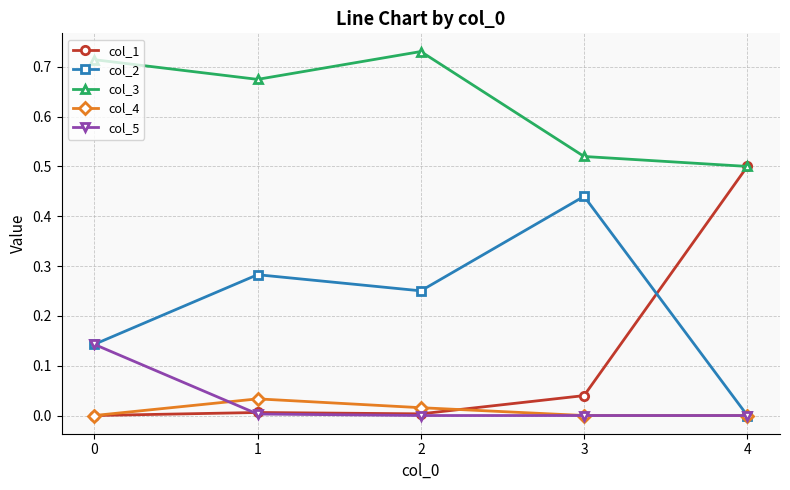

Is this an area chart (filled region under the line)?

No